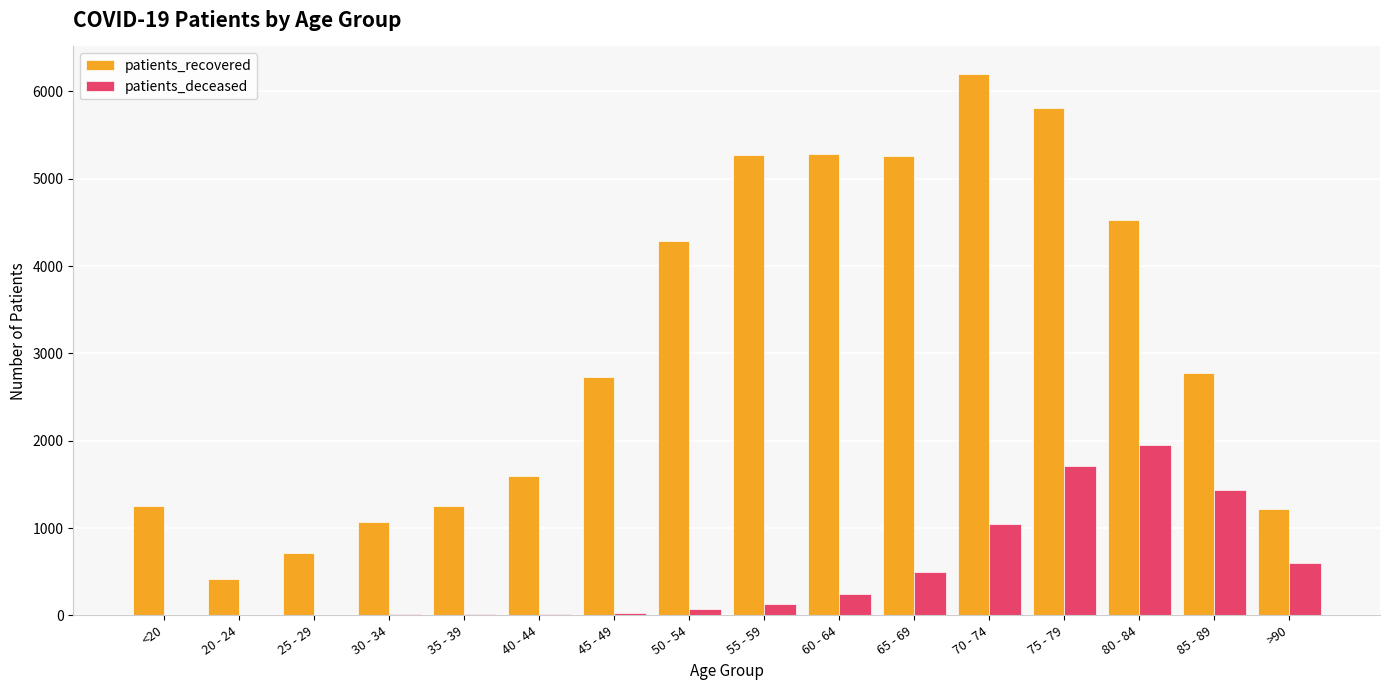

What is the sum of all patients_deceased values?

7760